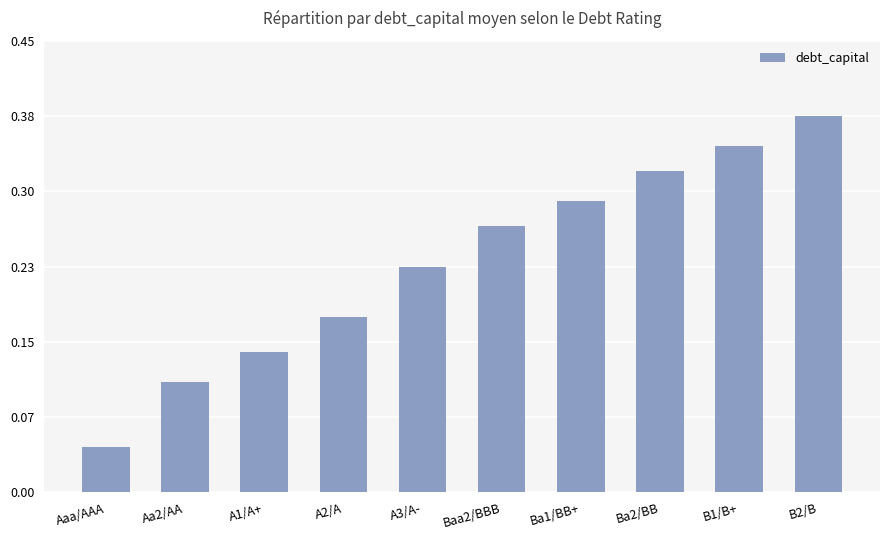

The value at A2/A is 0.3. True or false?

False